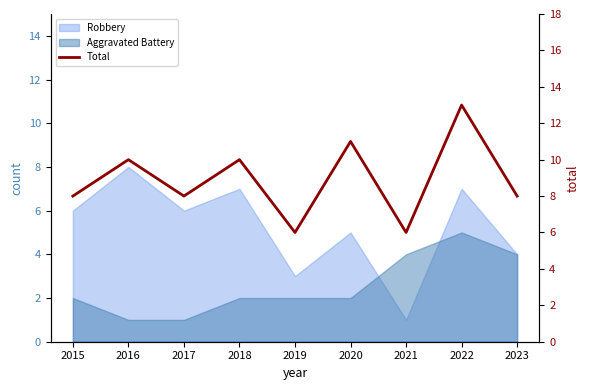

What is the change in value from 2015 to 2020?

+3